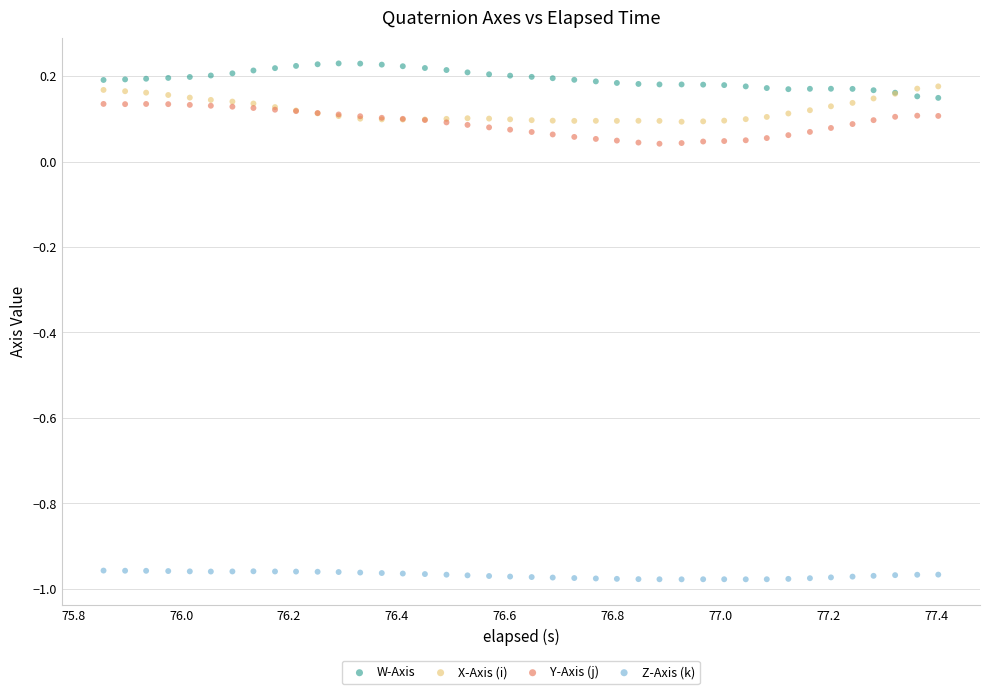

What is the X range (max minus min) for the scatter plot?

1.5